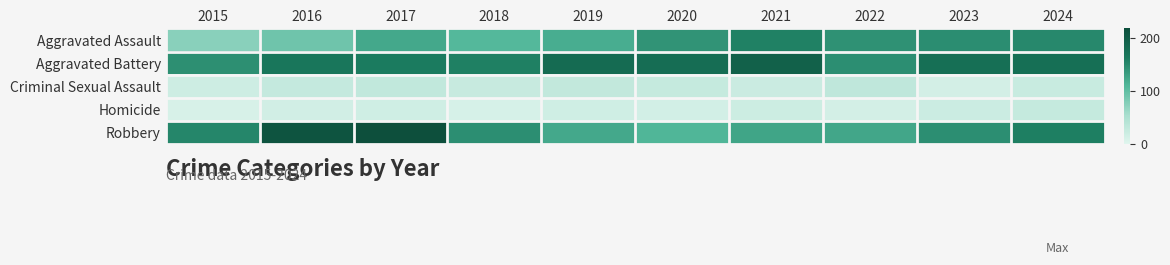

Which has a higher value, 2020 or 2015?

2020